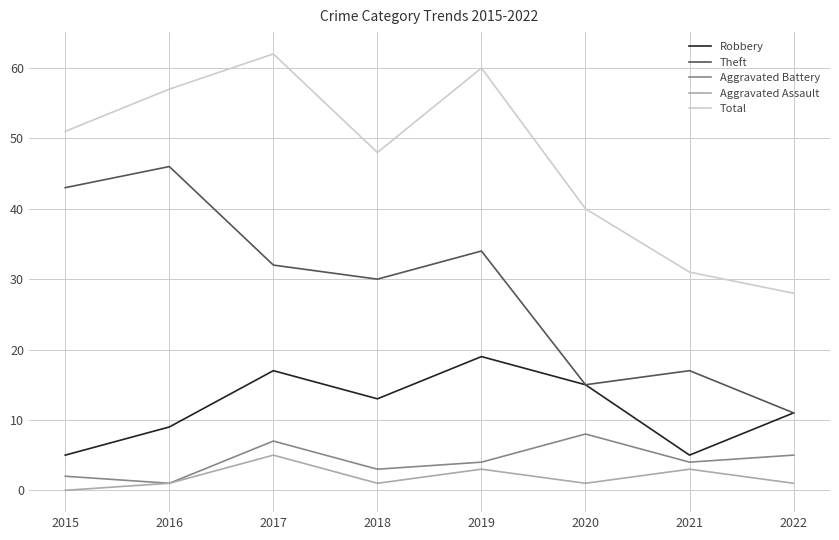

How many interior local peaks does the Aggravated Battery series have?

2